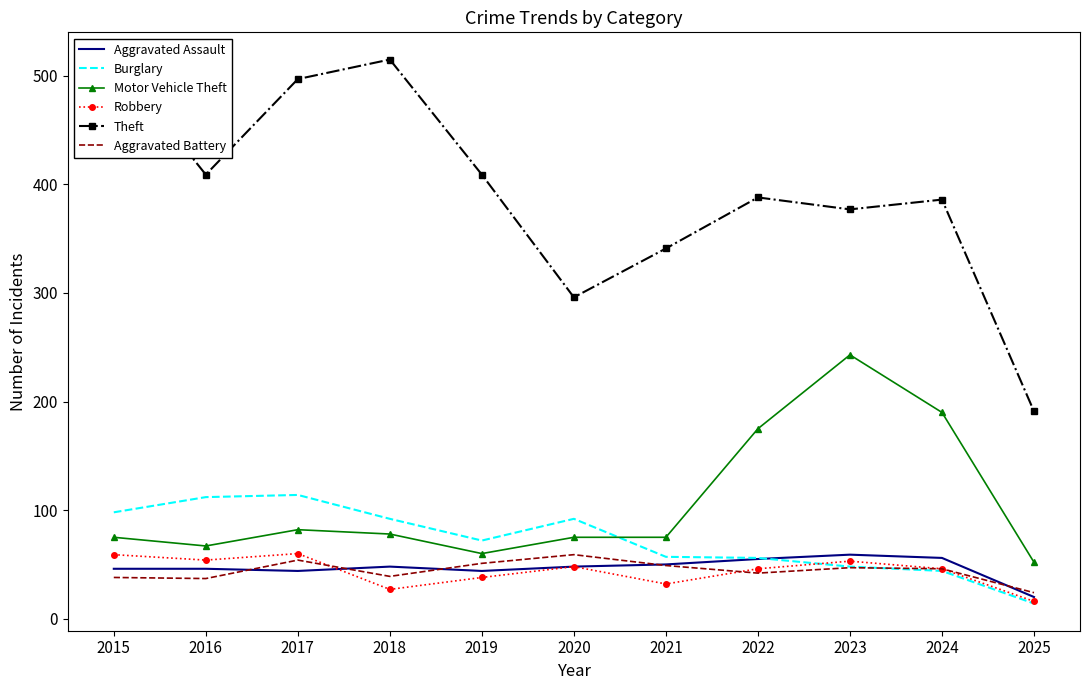

Rank the series by their maximum value, from lowest to highest.

Aggravated Assault, Aggravated Battery, Robbery, Burglary, Motor Vehicle Theft, Theft